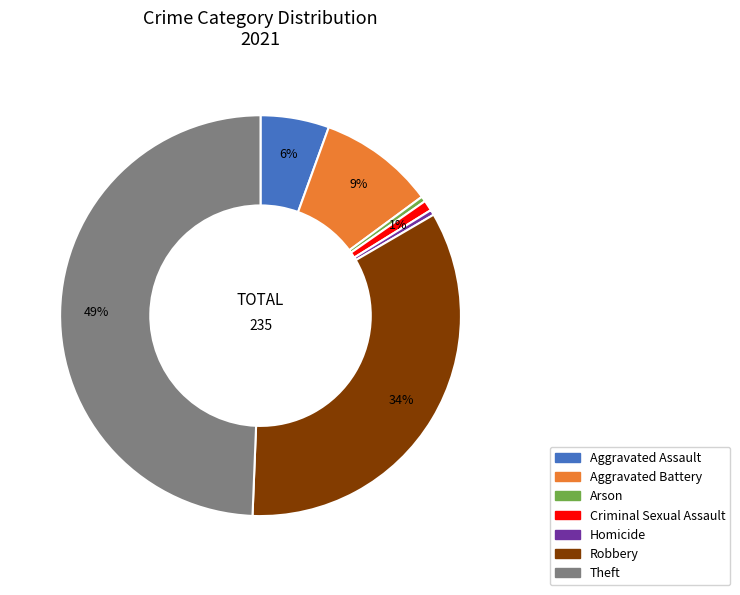

Between Homicide and Aggravated Battery, which is larger?

Aggravated Battery